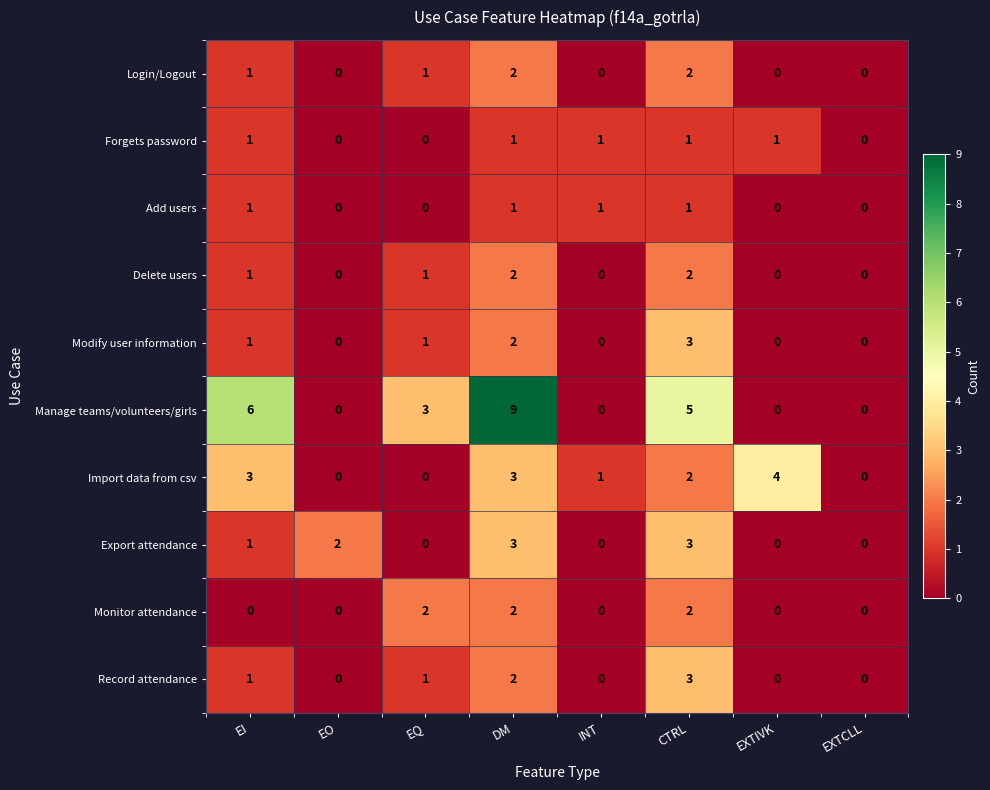

Which series changed the most between EQ and DM?

Manage teams/volunteers/girls